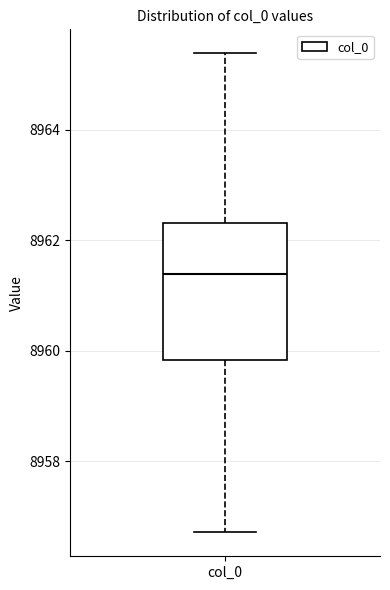

Where is the upper edge of the box for col_0 on the y-axis? The values are not printed on the chart, so give them approximately, as read against the axis.

8962.4